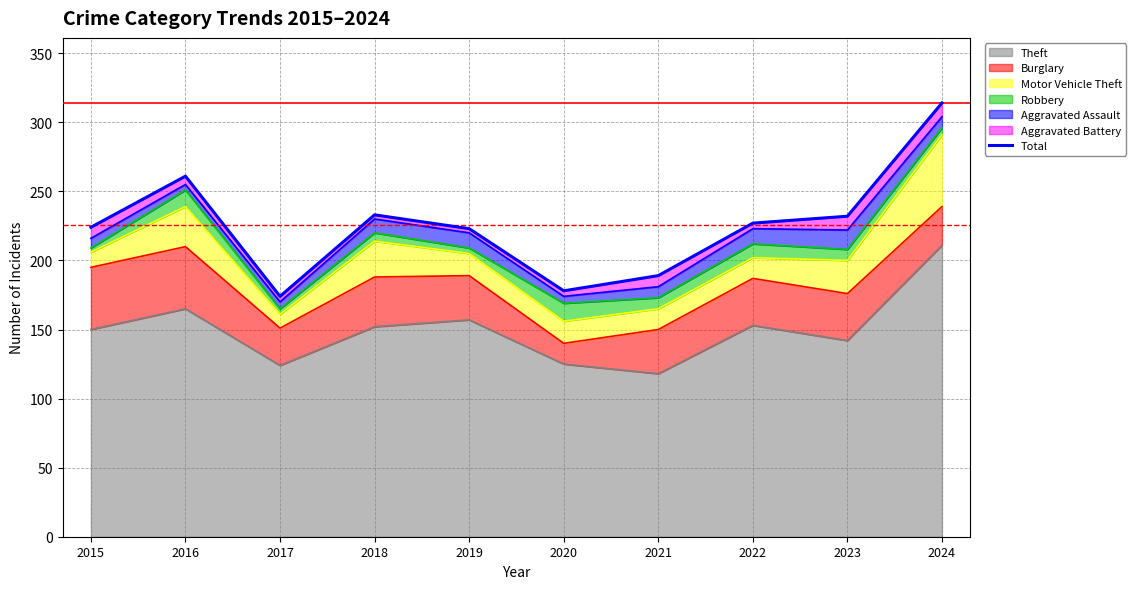

Reading left to right, what are all the values shown in this chart?

2015=224	2016=261	2017=174	2018=233	2019=223	2020=178	2021=189	2022=227	2023=232	2024=314